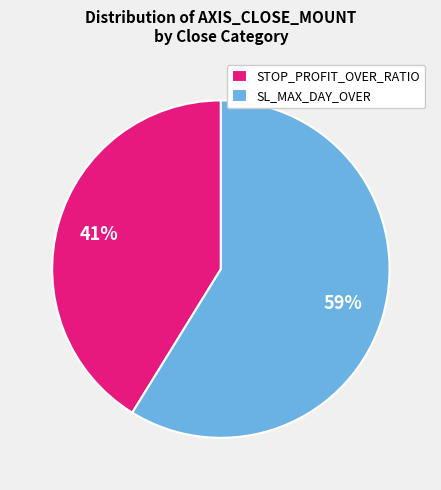

How many slices are in this pie chart?

2